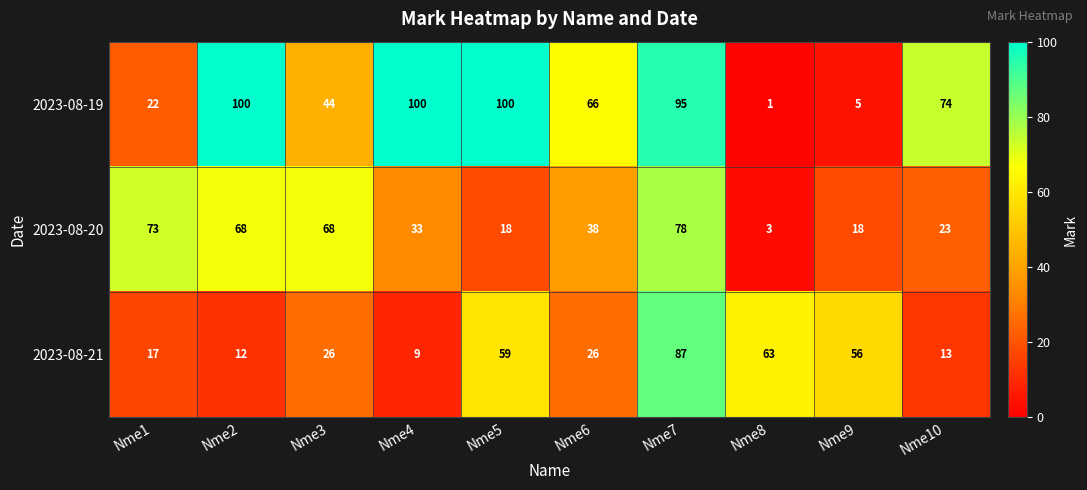

The 2023-08-19 series shows 1 at Nme9. True or false?

False